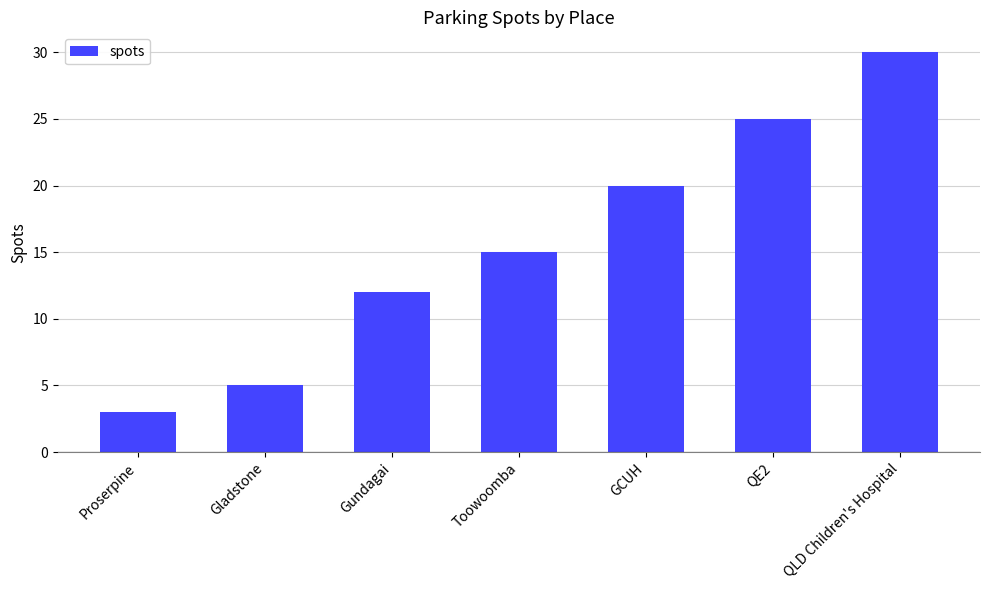

What is the label of the 5th bar from the left?

GCUH